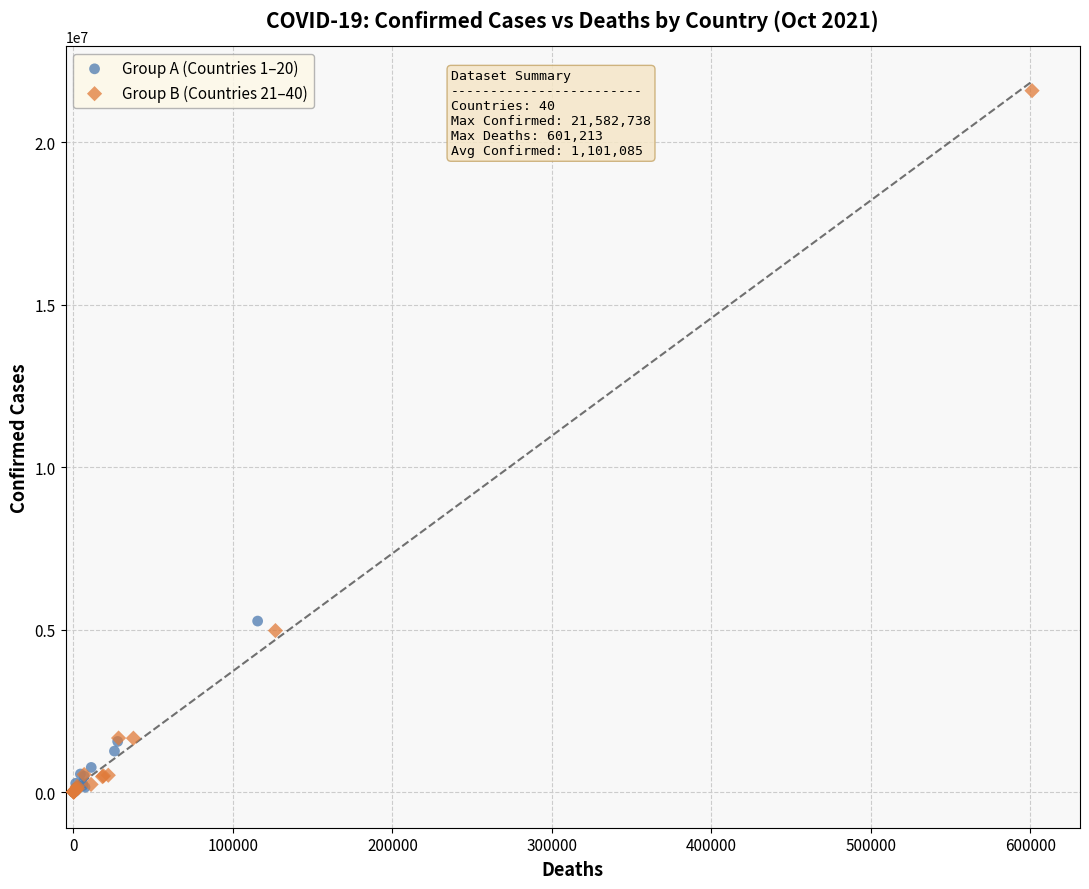

Which series reaches the maximum Y coordinate?

Group B (Countries 21–40)